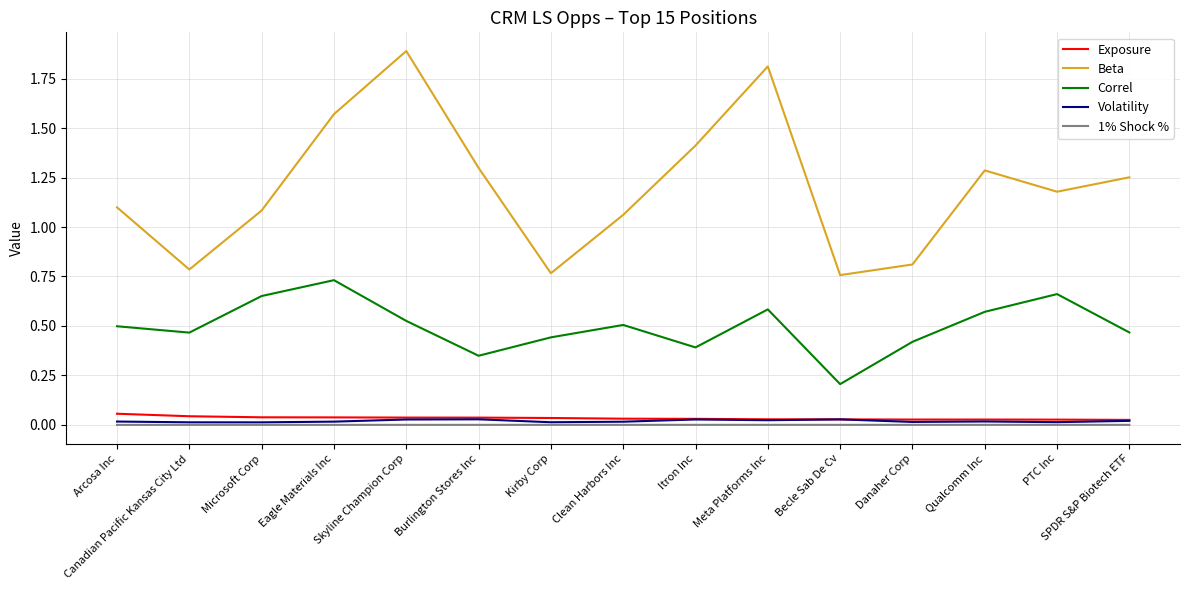

Is it true that Beta equals 0.4 at Itron Inc?

False